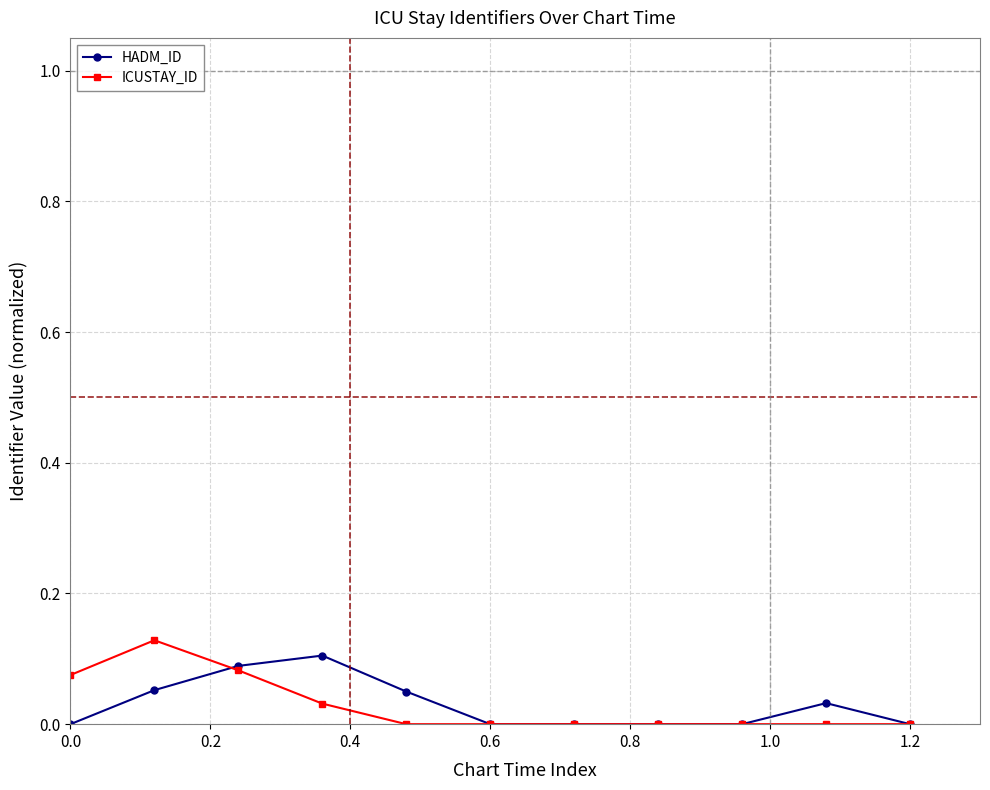

True or false: ICUSTAY_ID has more than 0 points higher than both neighbors.

True